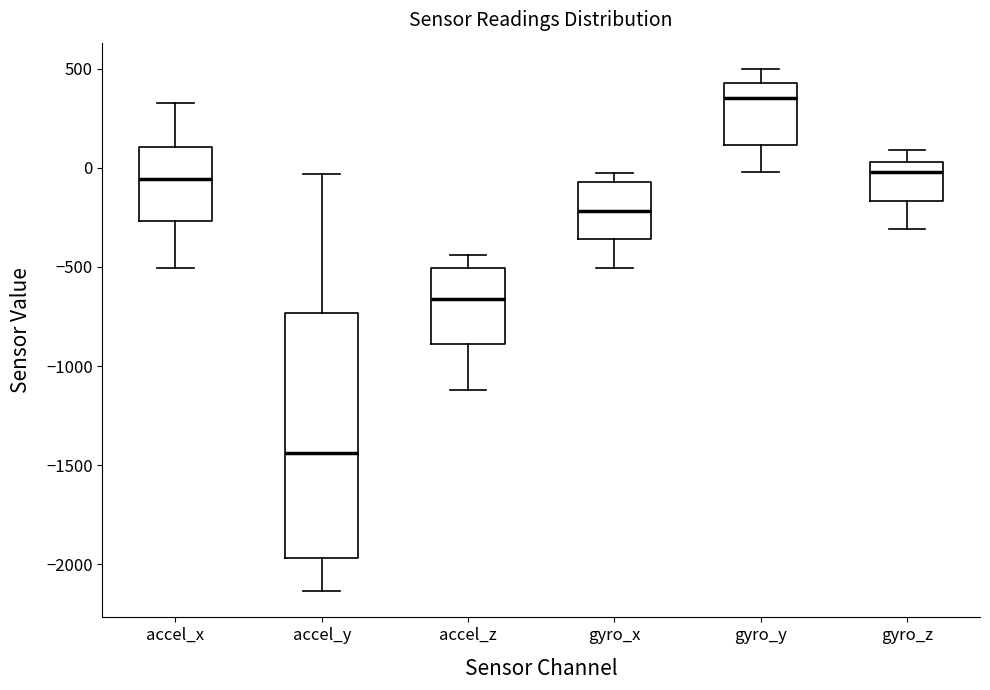

Which box is the tallest, from its lower edge to its upper edge?

accel_y